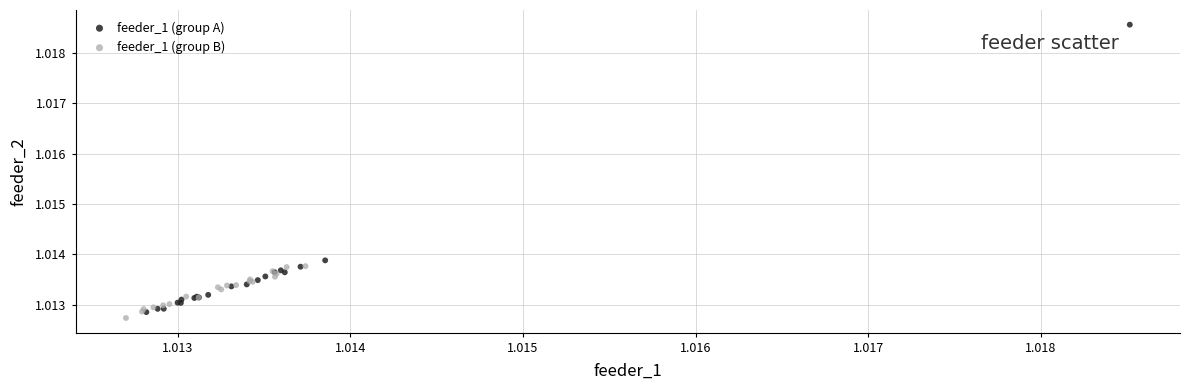

Which series contains the highest Y value?

feeder_1 (group A)